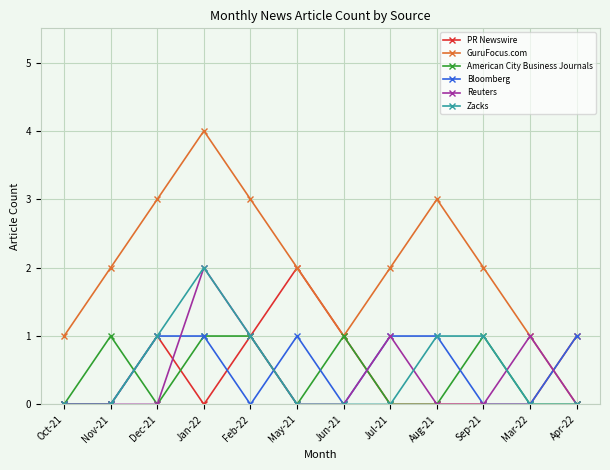

What is the greatest value displayed?

4